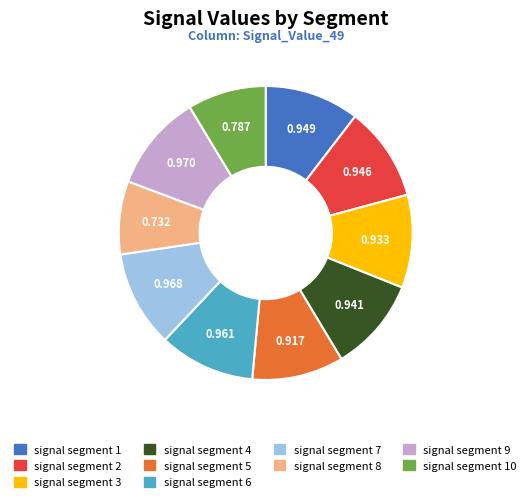

Is there a majority slice in this chart?

No